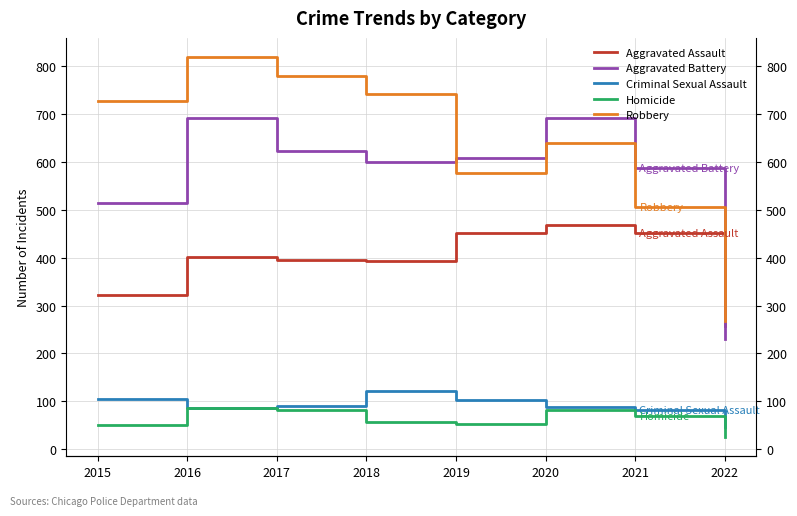

Reading left to right, transcribe all the data shown in this chart.

Aggravated Assault: 2015=323	2016=402	2017=396	2018=392	2019=452	2020=468	2021=452	2022=258
Aggravated Battery: 2015=515	2016=691	2017=623	2018=600	2019=608	2020=691	2021=587	2022=230
Criminal Sexual Assault: 2015=105	2016=87	2017=90	2018=122	2019=102	2020=88	2021=82	2022=46
Homicide: 2015=50	2016=87	2017=82	2018=56	2019=53	2020=81	2021=69	2022=25
Robbery: 2015=726	2016=819	2017=780	2018=741	2019=577	2020=639	2021=506	2022=268